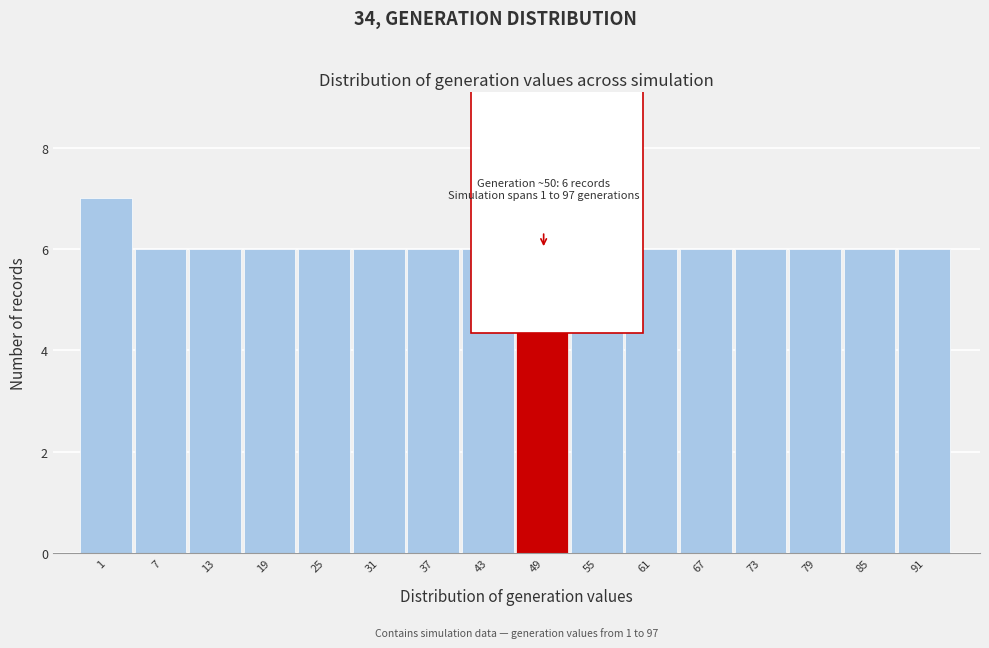

Reading left to right, transcribe all the data shown in this chart.

1=7	7=6	13=6	19=6	25=6	31=6	37=6	43=6	49=6	55=6	61=6	67=6	73=6	79=6	85=6	91=6